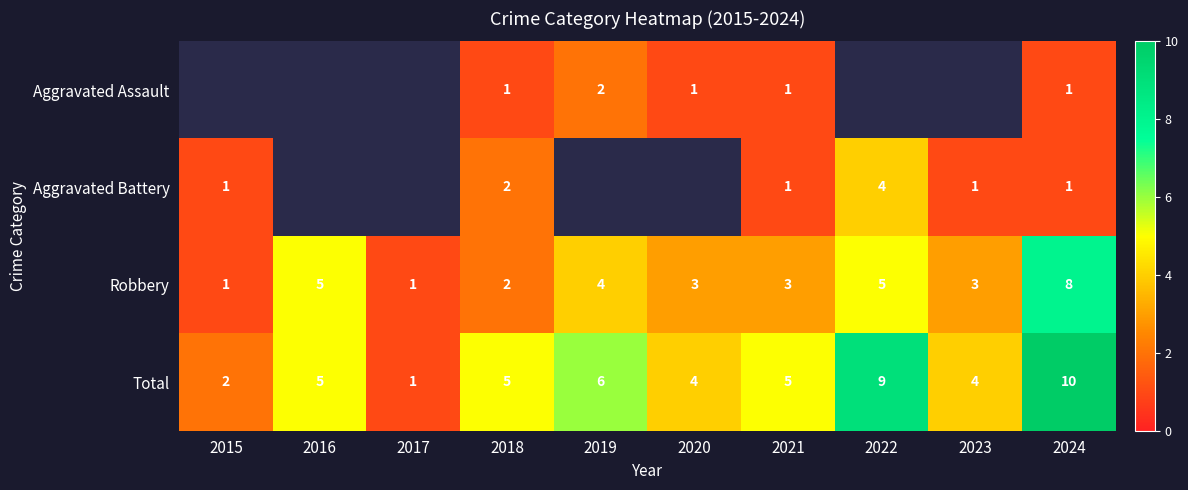

Which category has the lowest value in the Total series?

2017